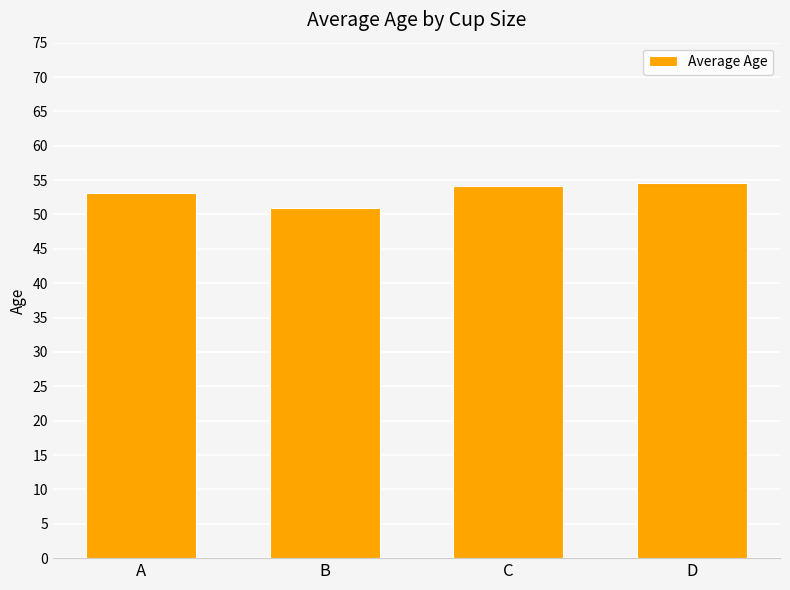

True or false: the data shows 27.1 at A.

False